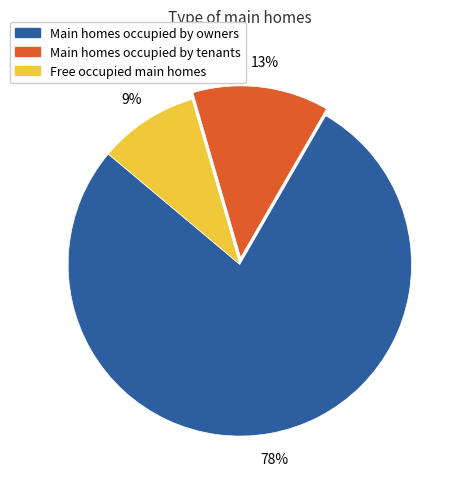

To the nearest percent, what is the combined percentage of Main homes occupied by tenants and Main homes occupied by owners?

91%